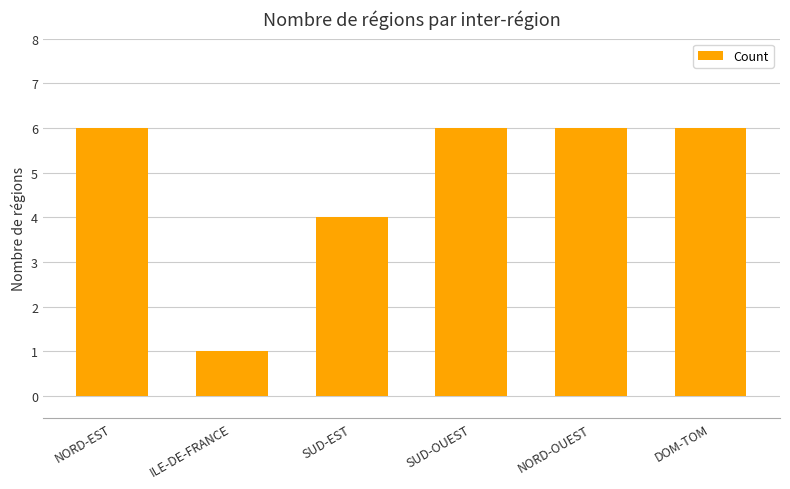

What is the greatest value displayed?

6